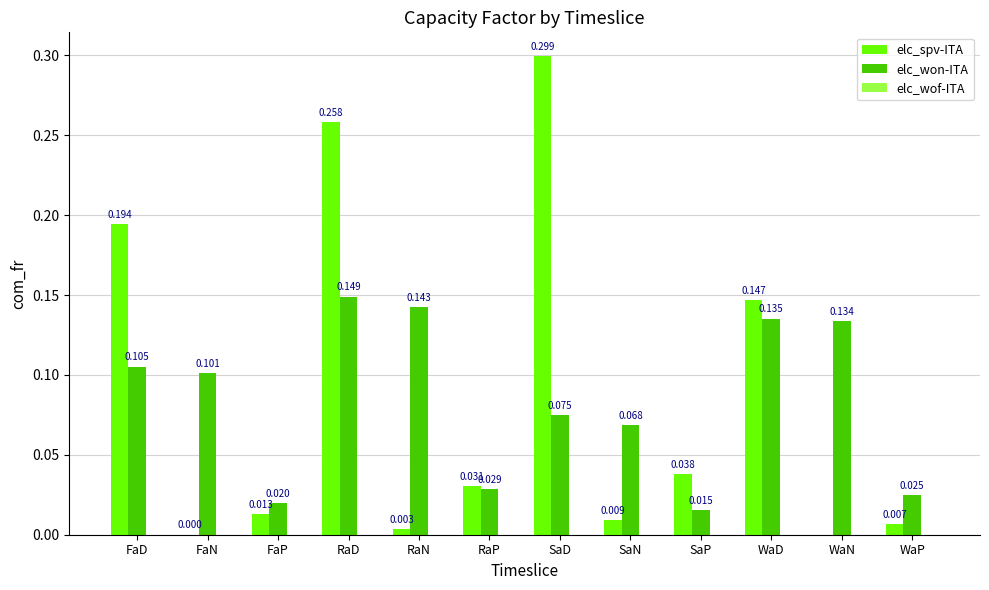

Is the value of elc_won-ITA at RaP greater than the value of elc_spv-ITA at FaP?

Yes